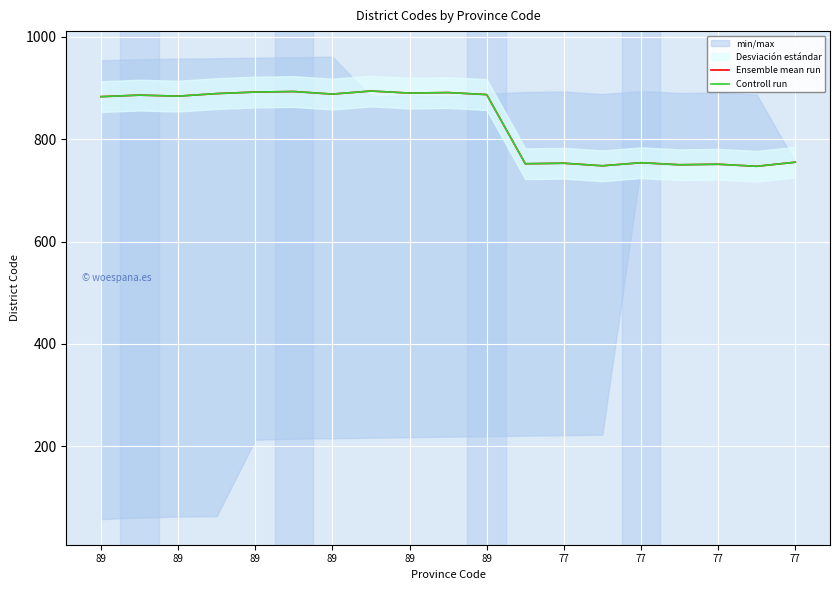

True or false: Controll run has a value of 889 at 89.

True